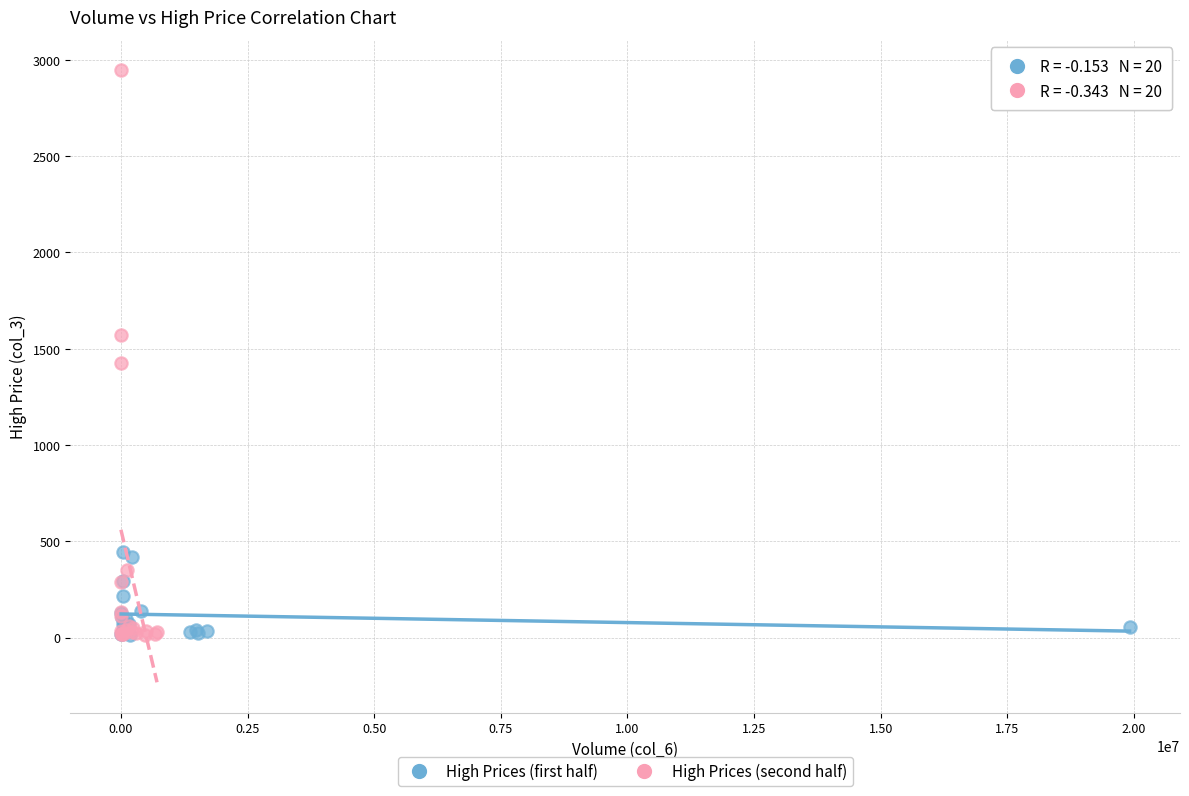

Which series has the widest spread of Y values?

High Prices (second half)